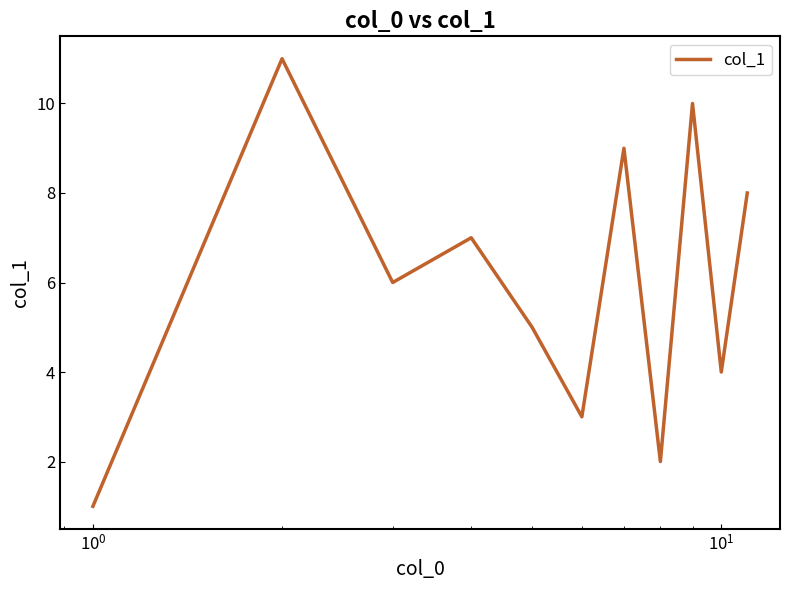

What is the difference between the maximum and minimum values?

10